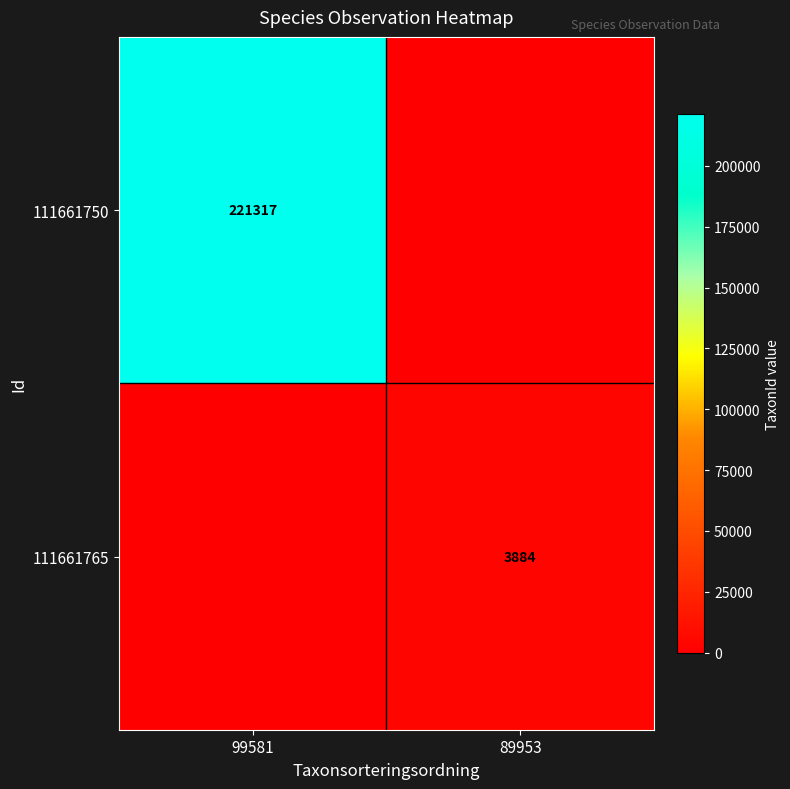

The value of 111661750 at 99581 is 48301. True or false?

False